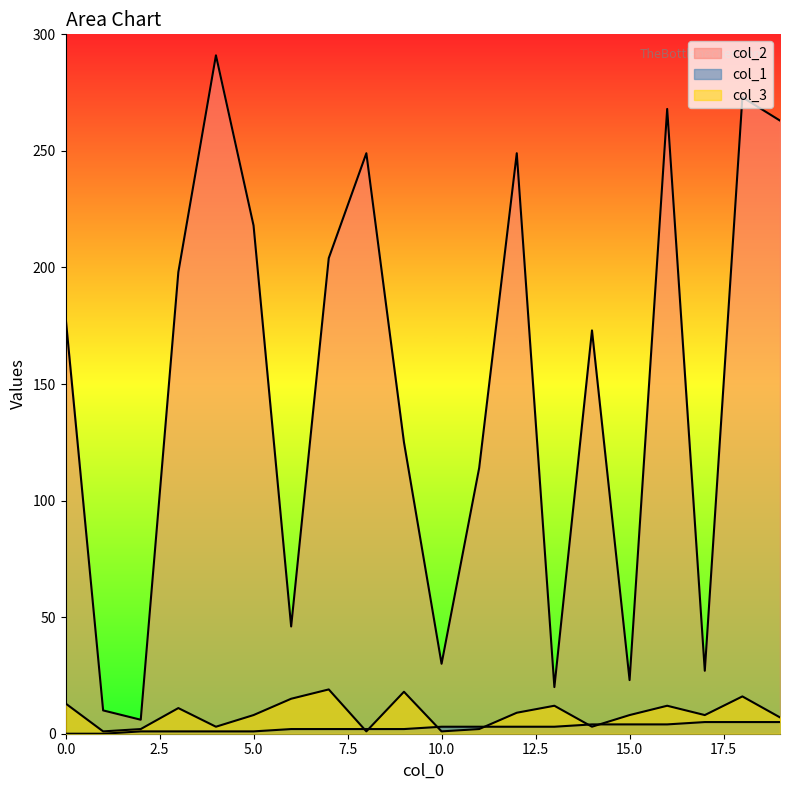

At which label does col_1 reach its peak?

17